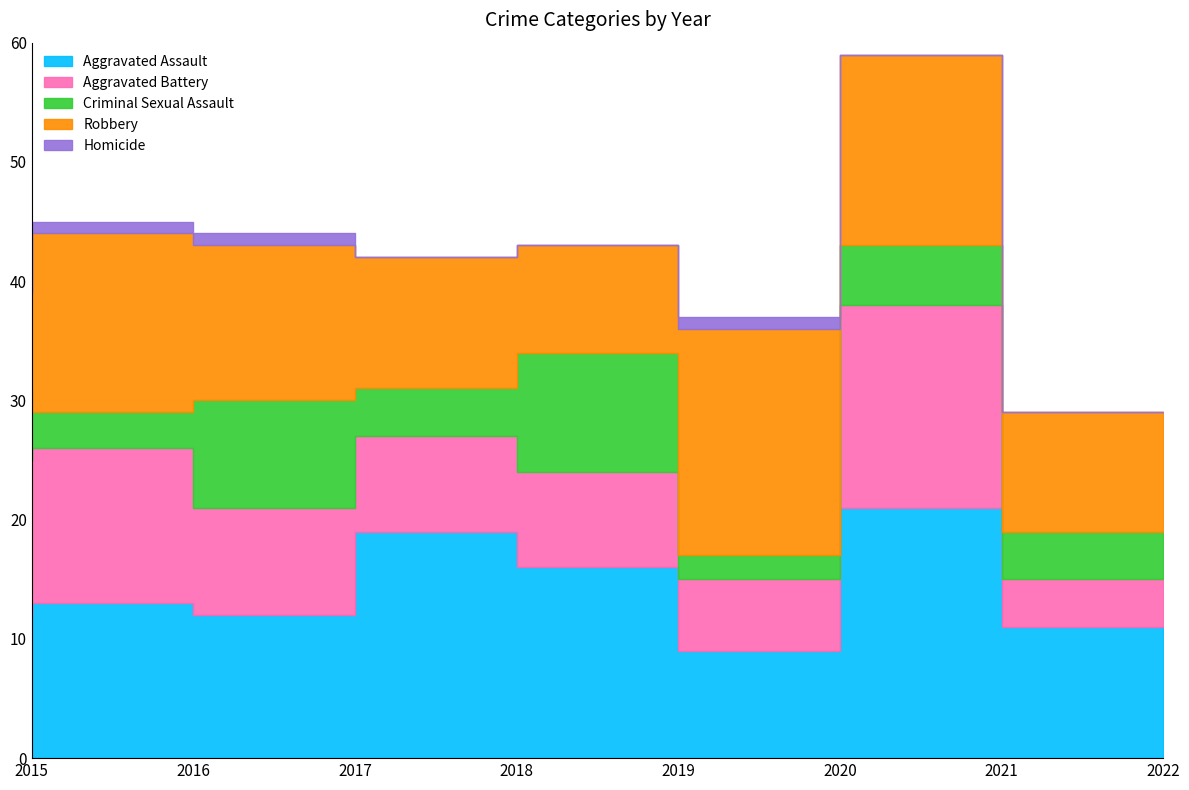

Which has a higher value, 2017 or 2020?

2017